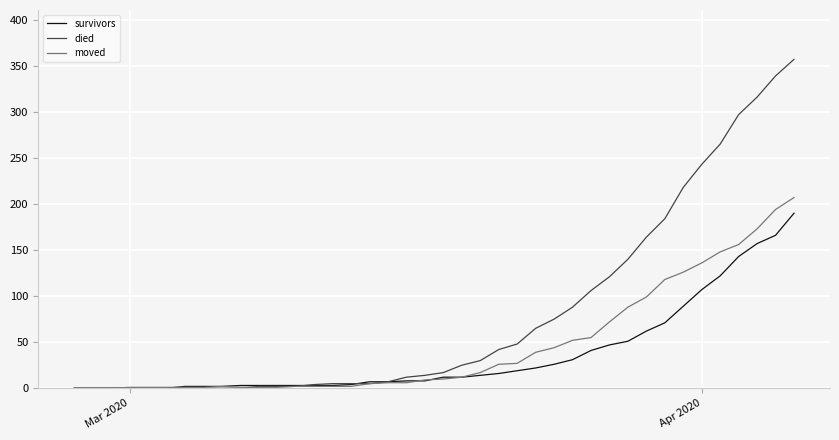

What is the greatest value displayed?

357